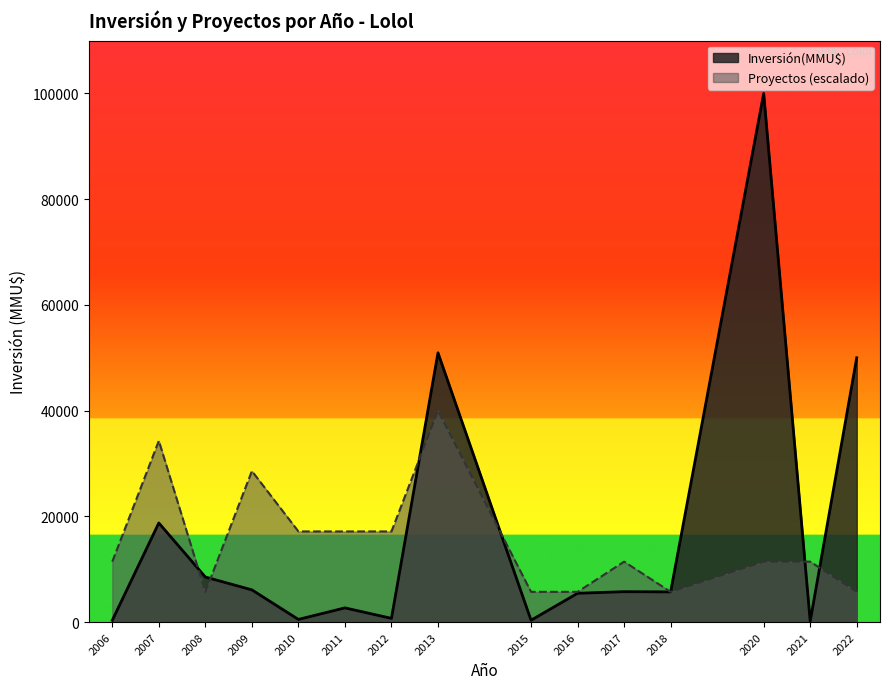

The value of Inversión(MMU$) at 2018 is 5708.0. True or false?

True